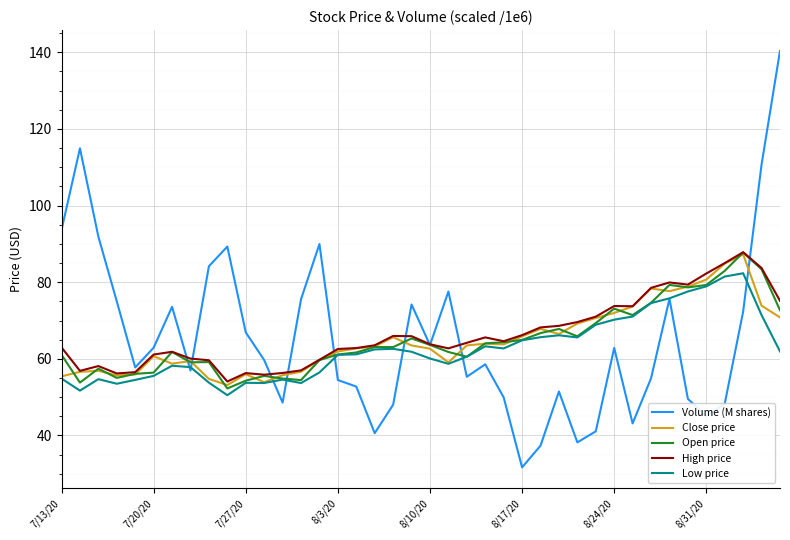

True or false: High price has more than 1 interior local peaks.

True